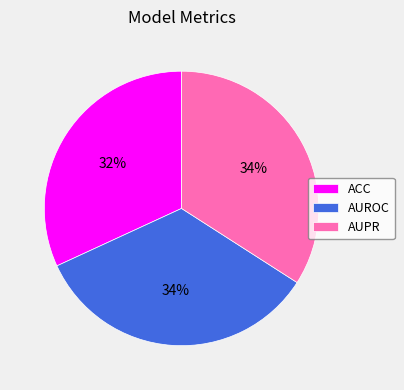

To the nearest percent, what portion does AUROC represent?

34%